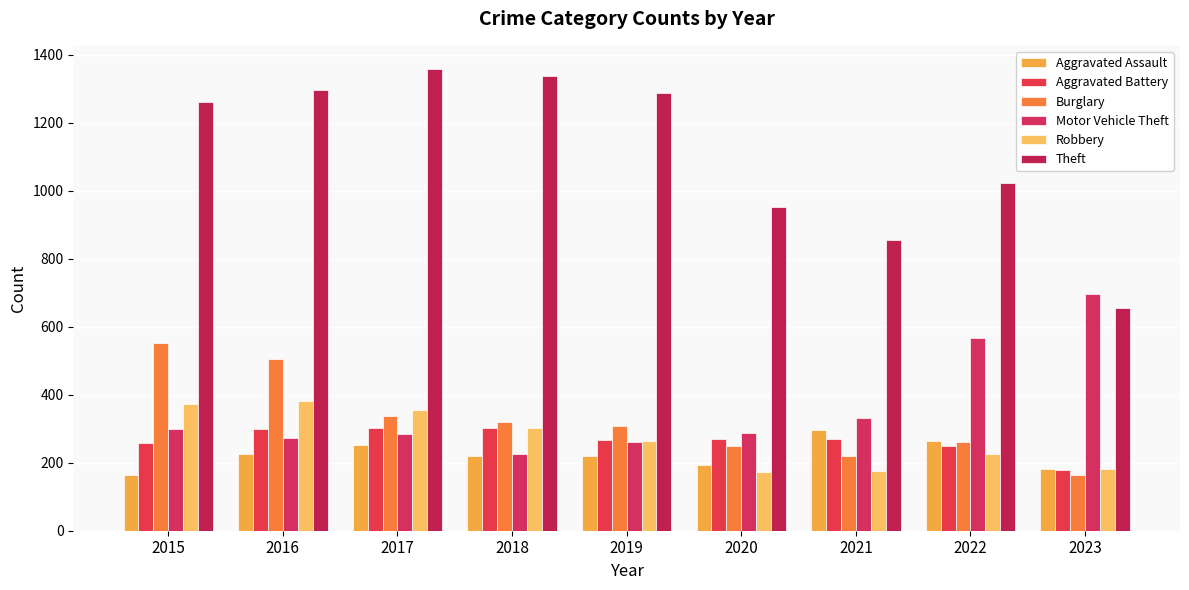

The value of Robbery at 2017 is 356. True or false?

True